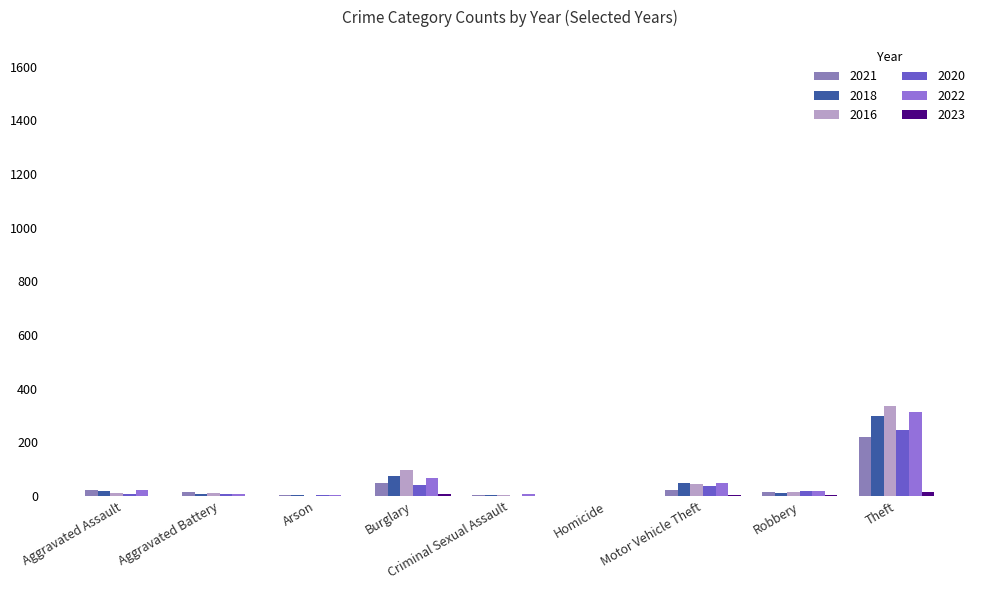

Are the bars horizontal?

No